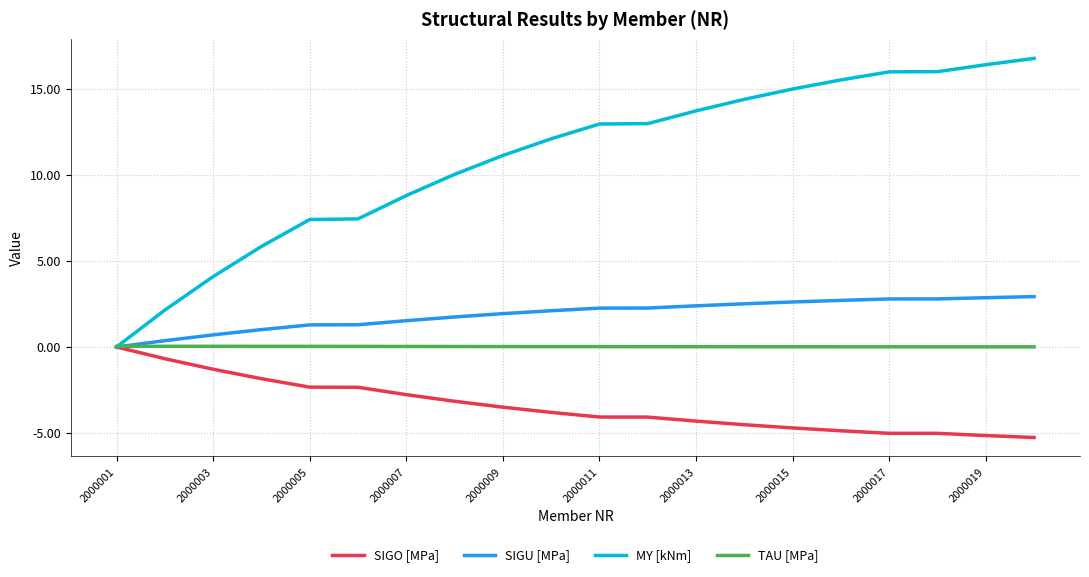

What is the maximum value shown in the chart?

16.8